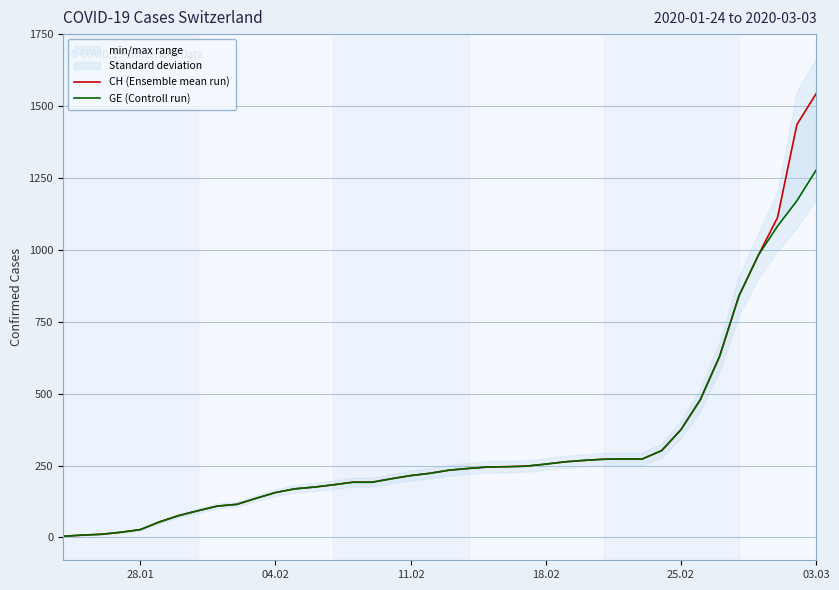

Is it true that GE (Controll run) equals 256 at 33?

False